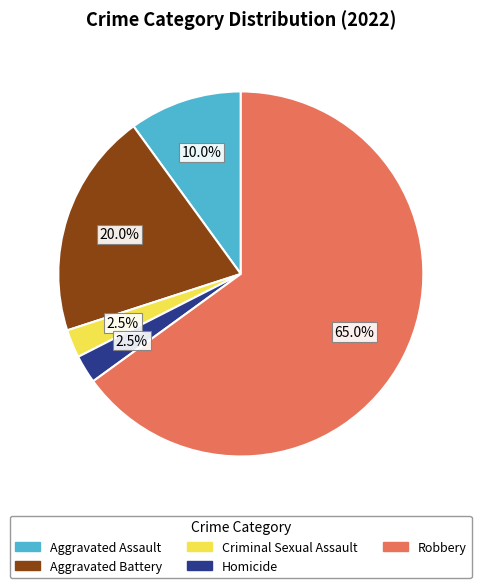

What is the total percentage of Aggravated Battery and Aggravated Assault?

30.0%